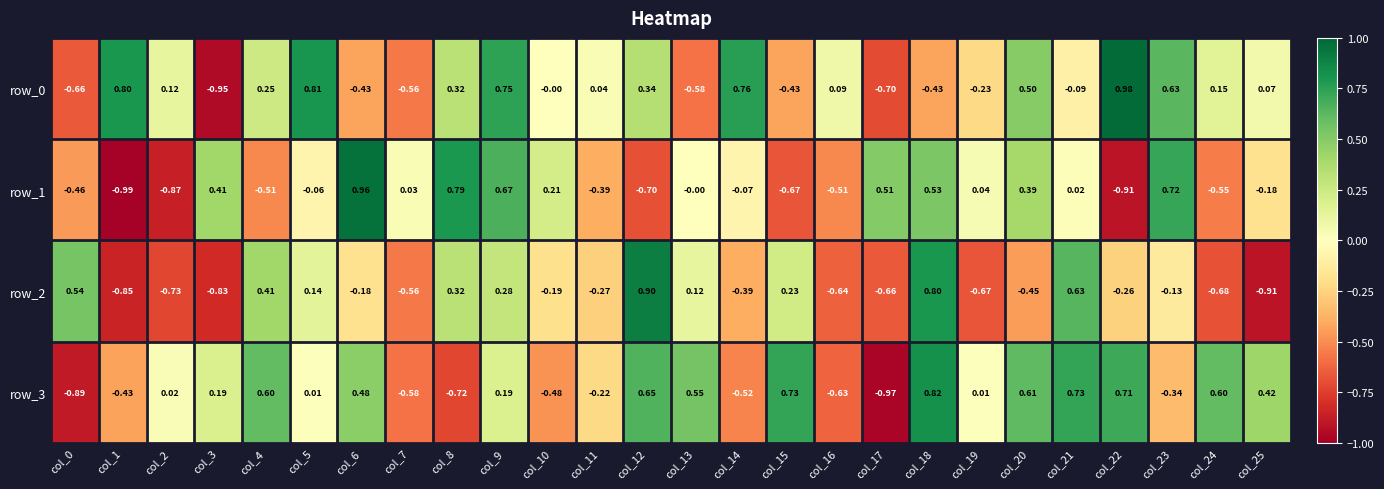

Which category has the lowest value across all series?

col_1